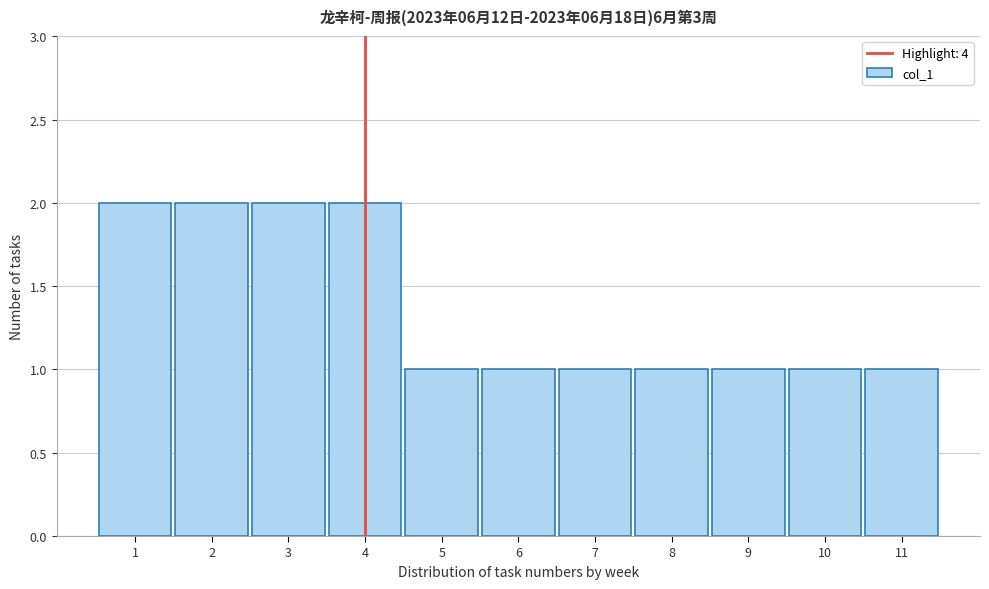

Reading left to right, transcribe this chart: for each bar, give the range it covers on the x-axis and its height. The values are not printed on the chart, so give them approximately, as read against the axis.

0.5 to 1.5: 2
1.5 to 2.5: 2
2.5 to 3.5: 2
3.5 to 4.5: 2
4.5 to 5.5: 1
5.5 to 6.5: 1
6.5 to 7.5: 1
7.5 to 8.5: 1
8.5 to 9.5: 1
9.5 to 10.5: 1
10.5 to 11.5: 1